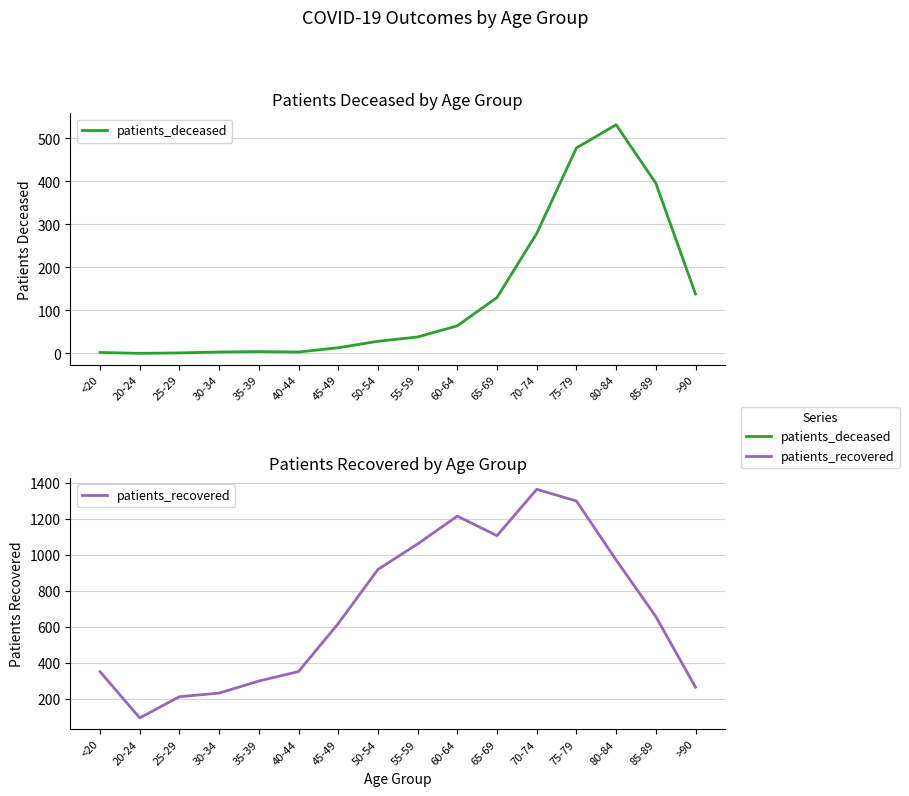

What is the label of the 14th point from the left?

80-84